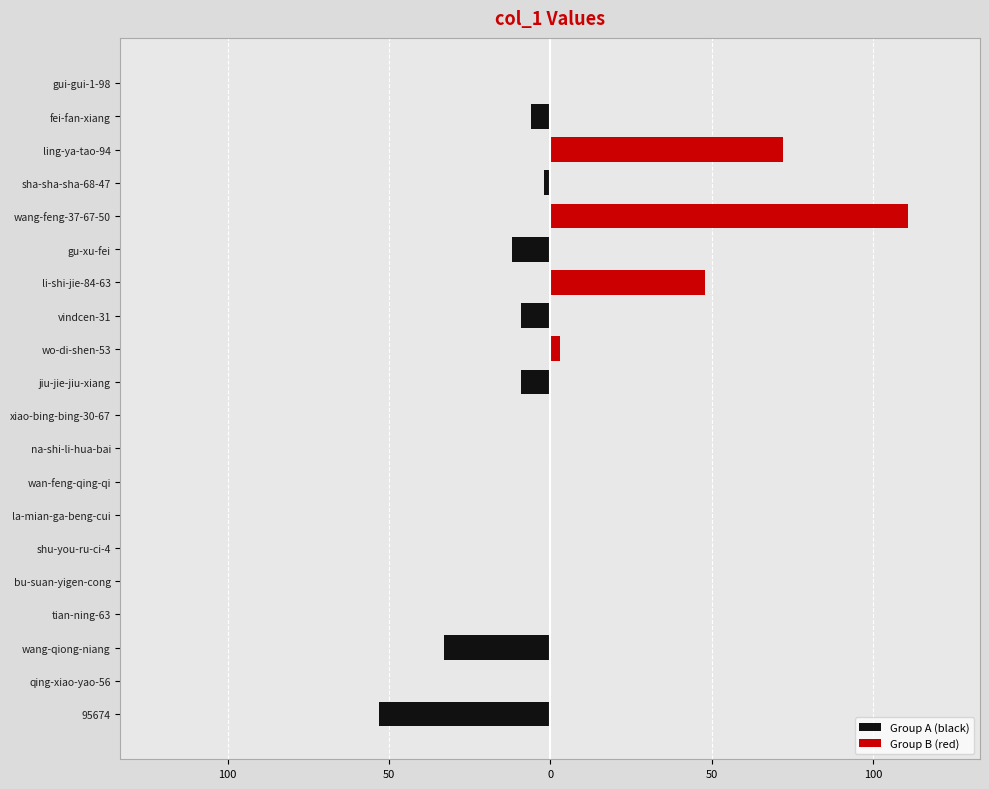

List the series in order of their overall mean, highest first.

Group B (red), Group A (black)